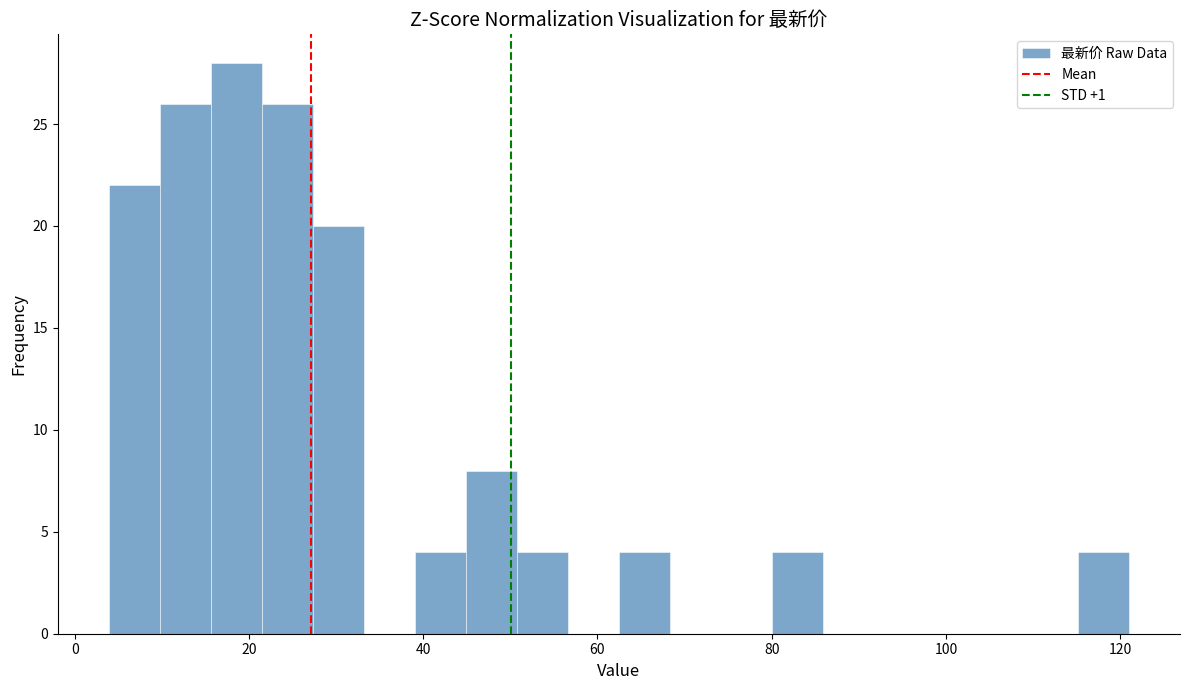

Around what value on the x-axis is the tallest bar? Give the approximate position of its centre, as read against the axis.

18